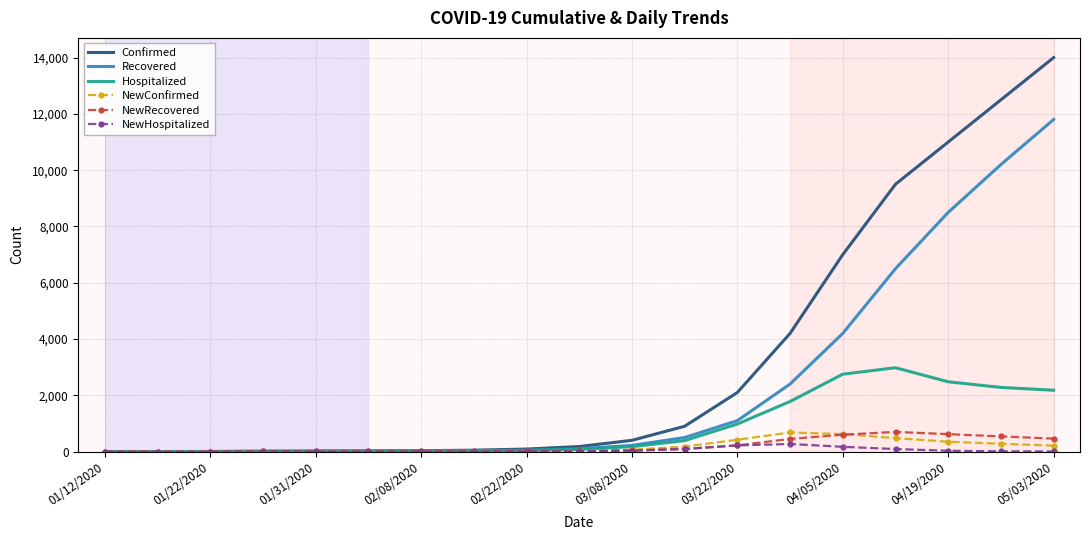

What is the greatest value displayed?

14000